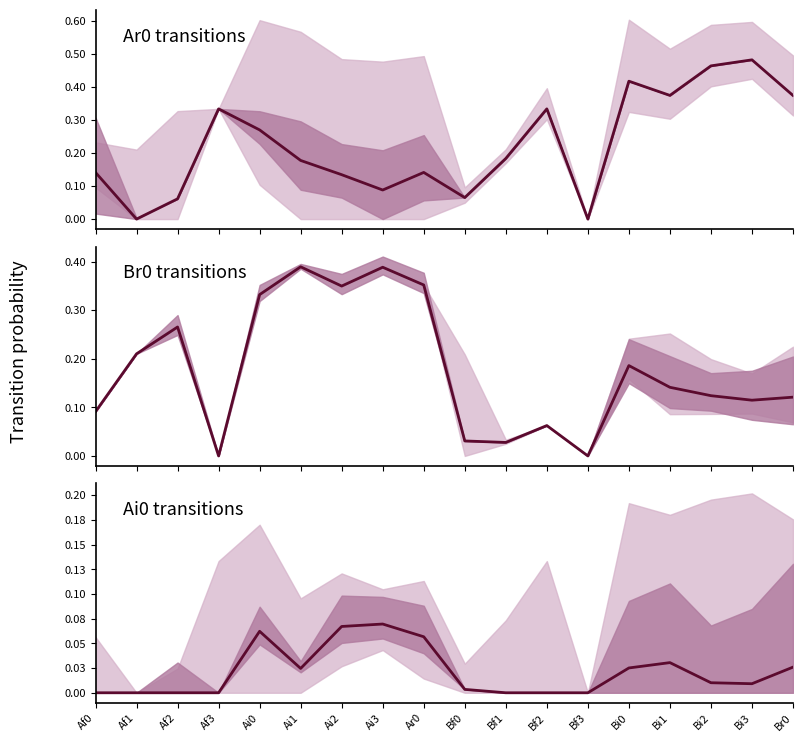

Is the value of Ai0 at Ai1 greater than the value of Ar0 at Af1?

Yes